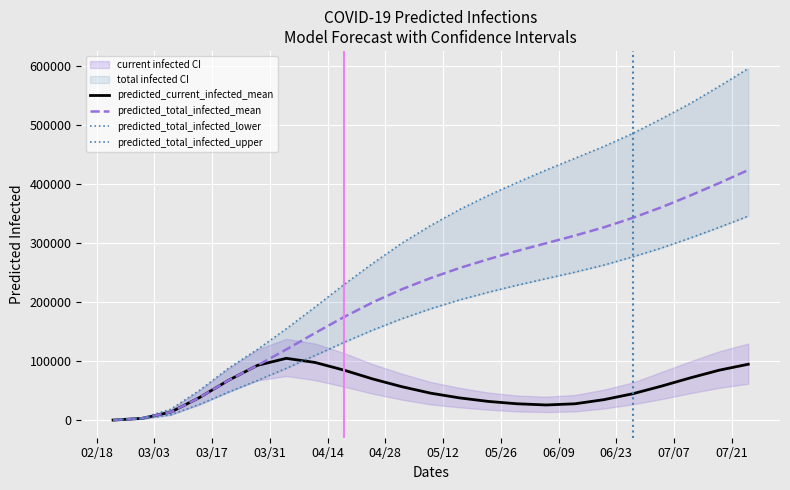

What is the highest value of the predicted_total_infected_mean series?

424000